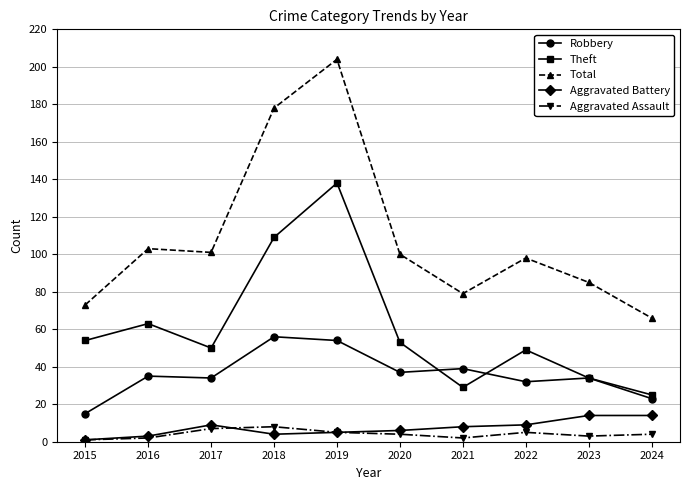

What is the difference between the maximum and minimum values in the Theft series?

113